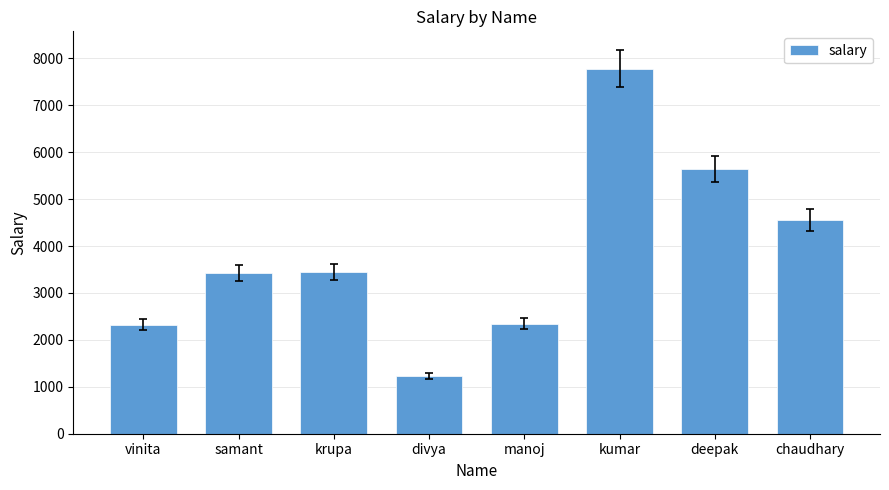

How many data points does each series have?

8